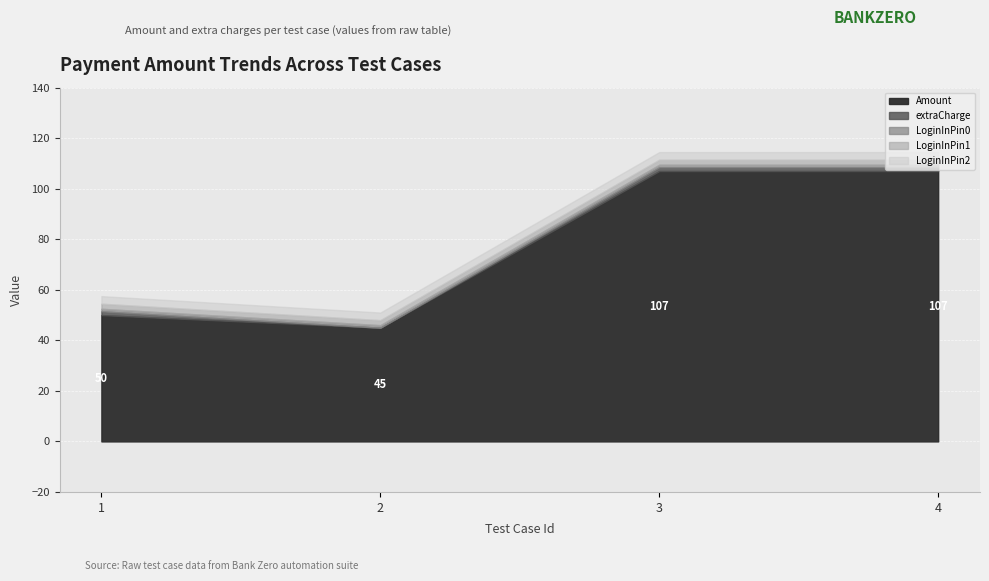

True or false: extraCharge and LoginInPin2 cross at least once.

False